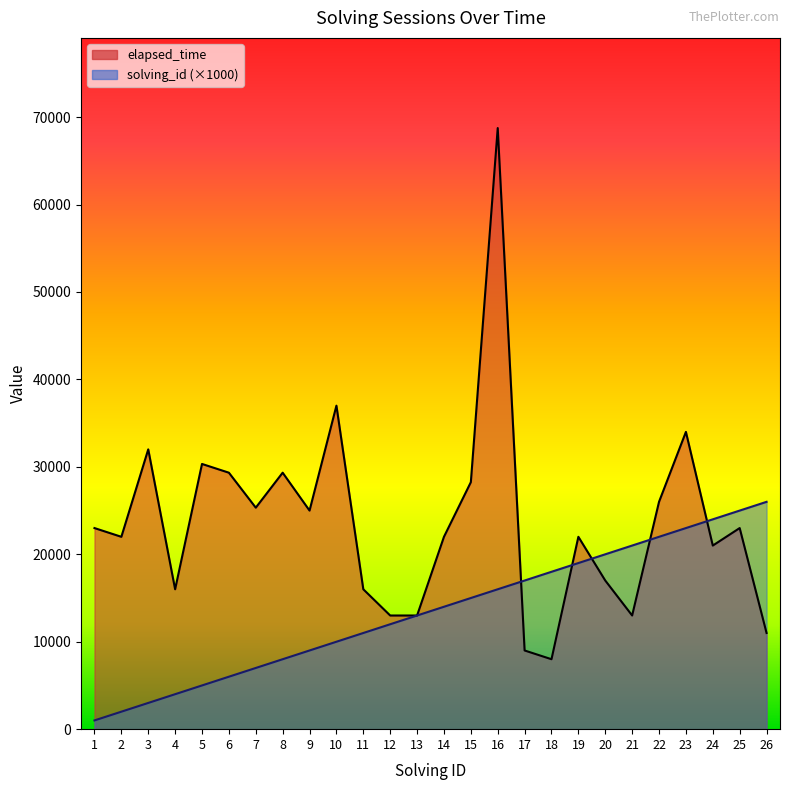

At which label does solving_id reach its peak?

26